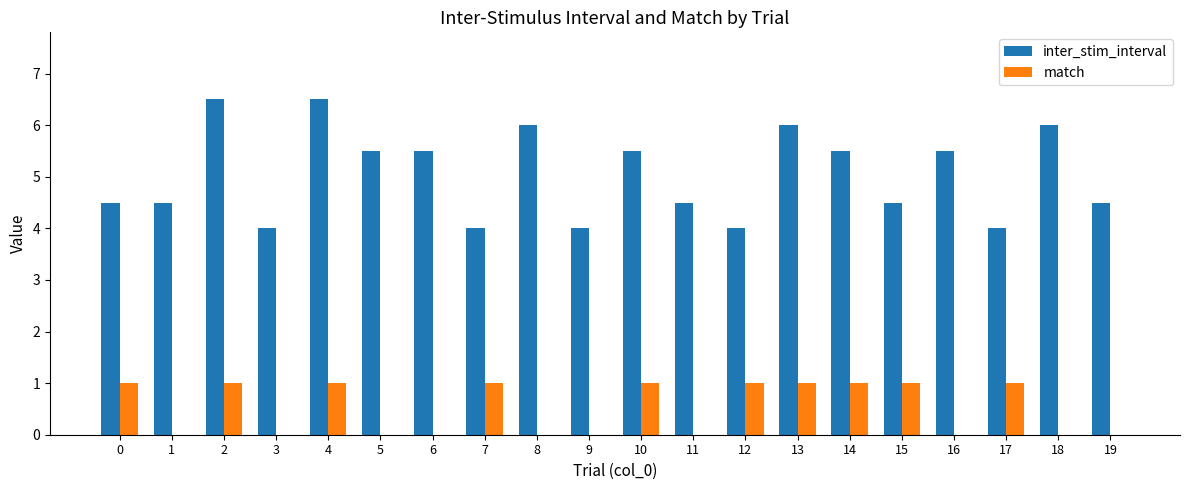

Is it true that inter_stim_interval equals 3.5 at 5?

False